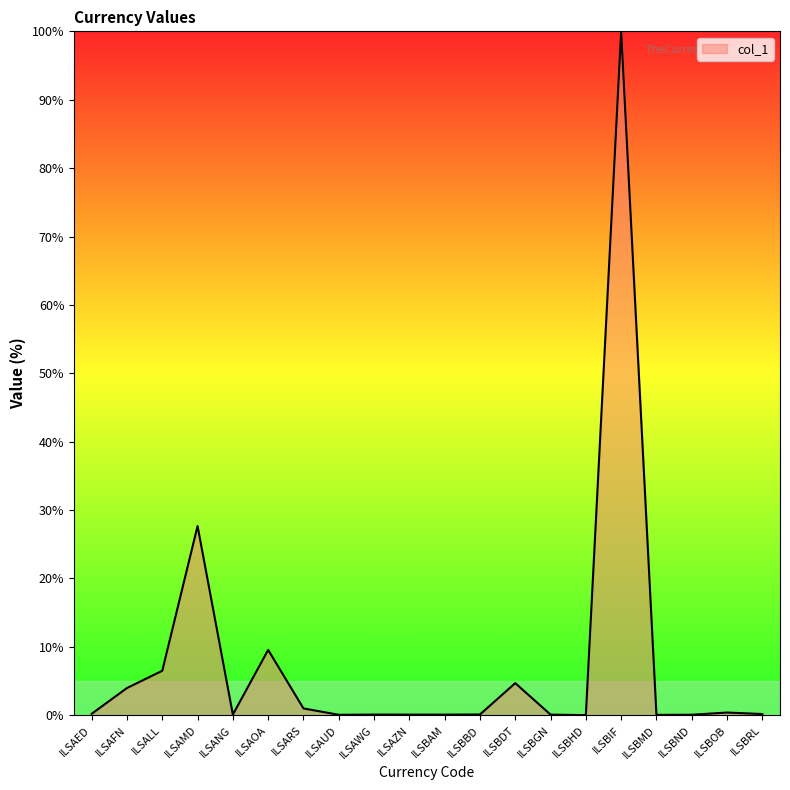

What is the change in value from ILSAMD to ILSBGN?

-27.6